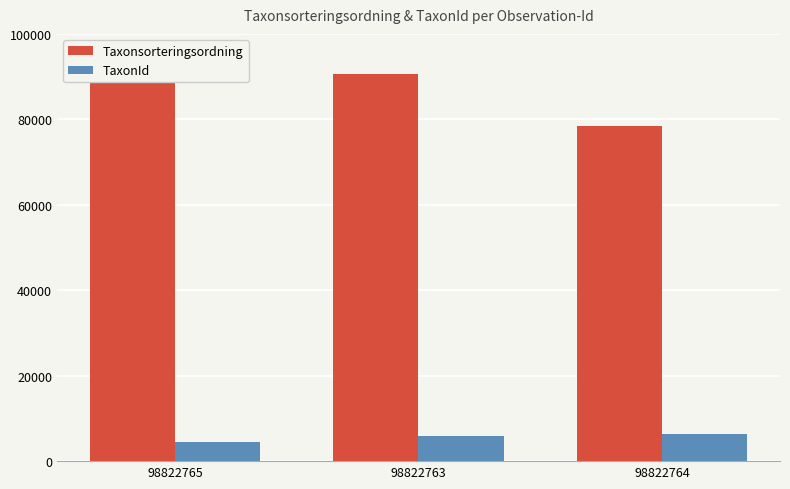

Are the bars grouped side by side (vs. stacked)?

Yes